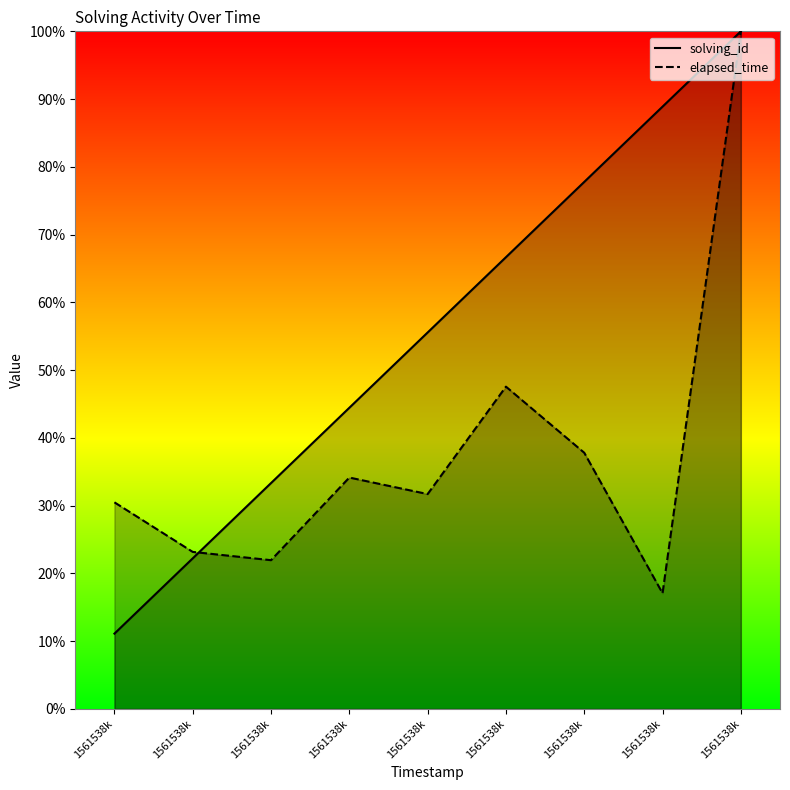

The value of solving_id at 1561538k is 11.1. True or false?

True